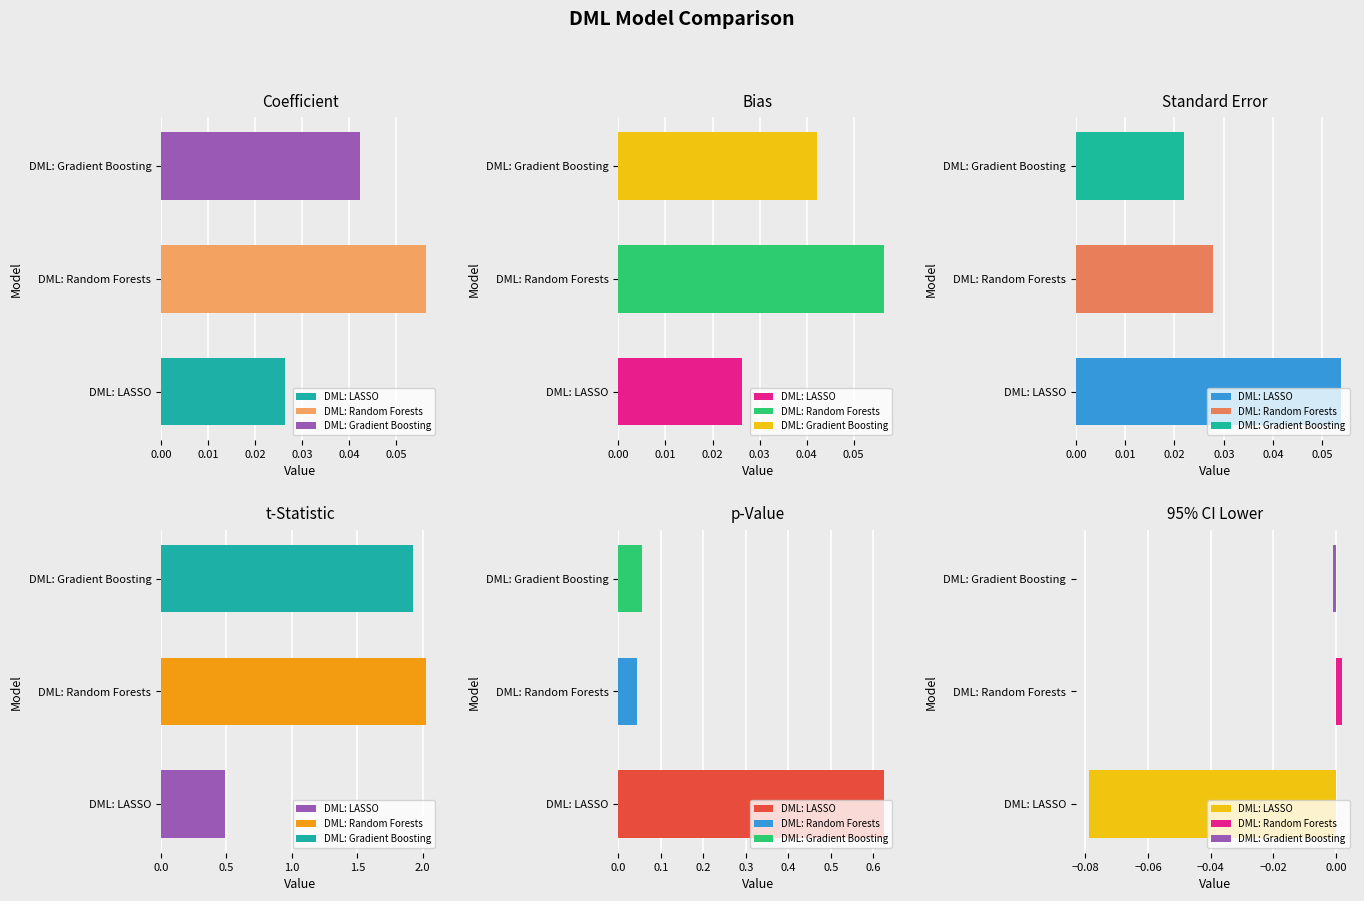

How many data points does each series have?

3